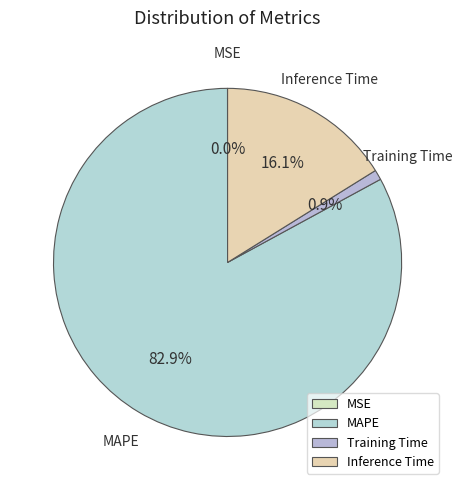

Is there any slice that represents more than half of the pie?

Yes